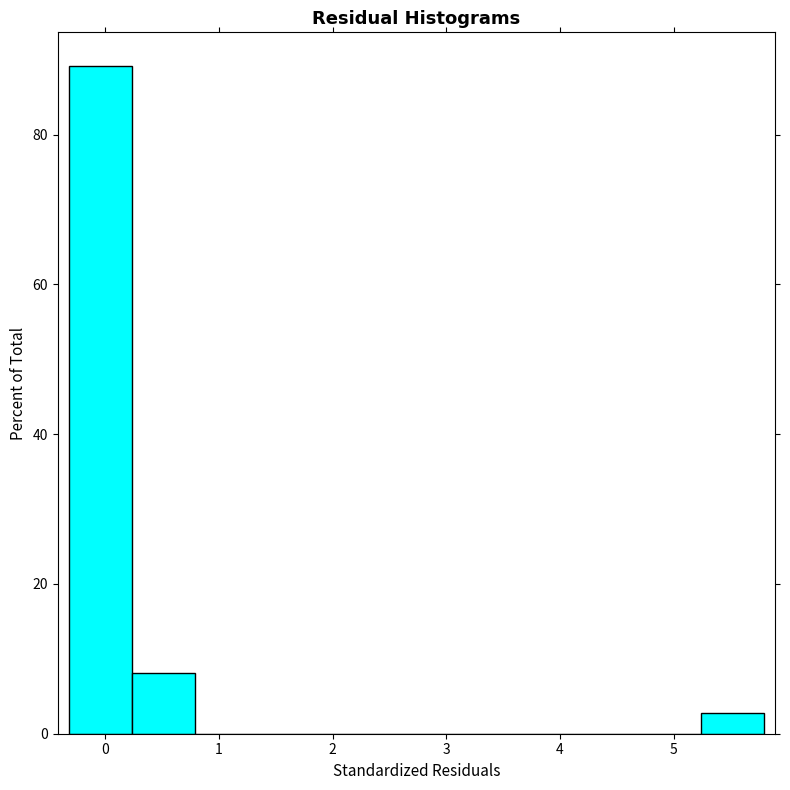

Reading left to right, transcribe this chart: for each bar, give the range it covers on the x-axis and its height. Neither the bar edges nor the heights are printed on the chart, so give them approximately, as read against the axes.

-0.3 to 0.2: 90
0.2 to 0.8: 8
0.8 to 1.3: 0
1.3 to 1.9: 0
1.9 to 2.5: 0
2.5 to 3.0: 0
3.0 to 3.6: 0
3.6 to 4.1: 0
4.1 to 4.7: 0
4.7 to 5.2: 0
5.2 to 5.8: 2